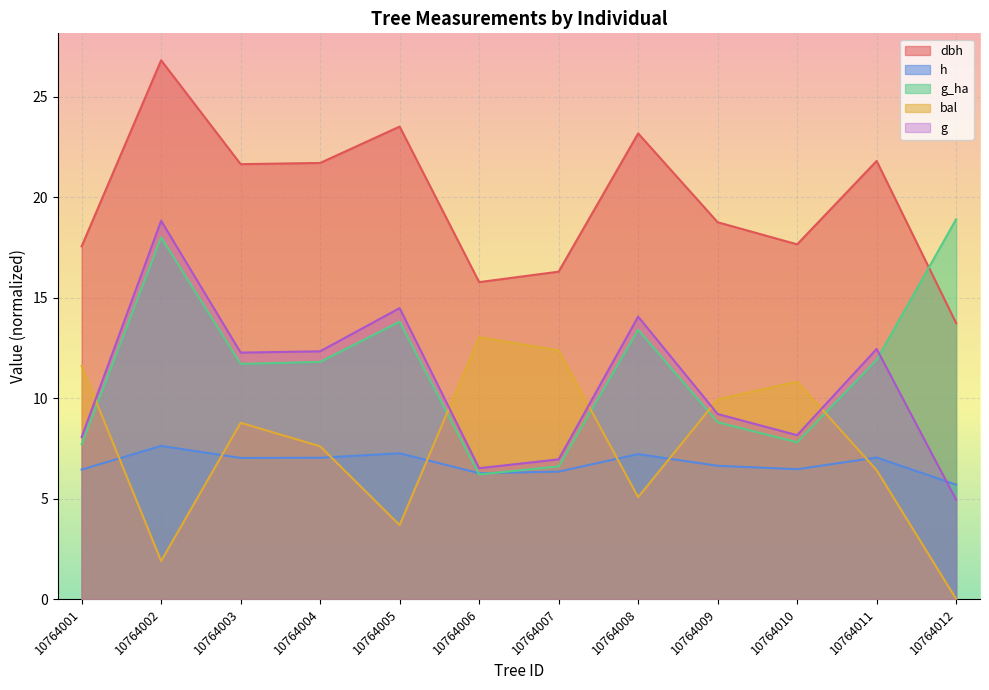

The value of dbh at 10764003 is 21.6. True or false?

True